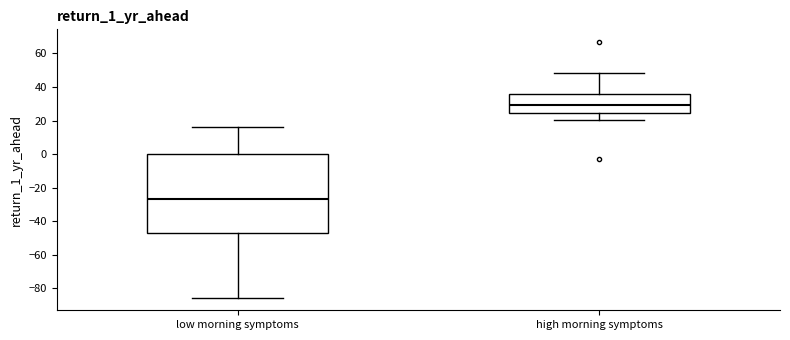

Which box is the tallest, from its lower edge to its upper edge?

low morning symptoms